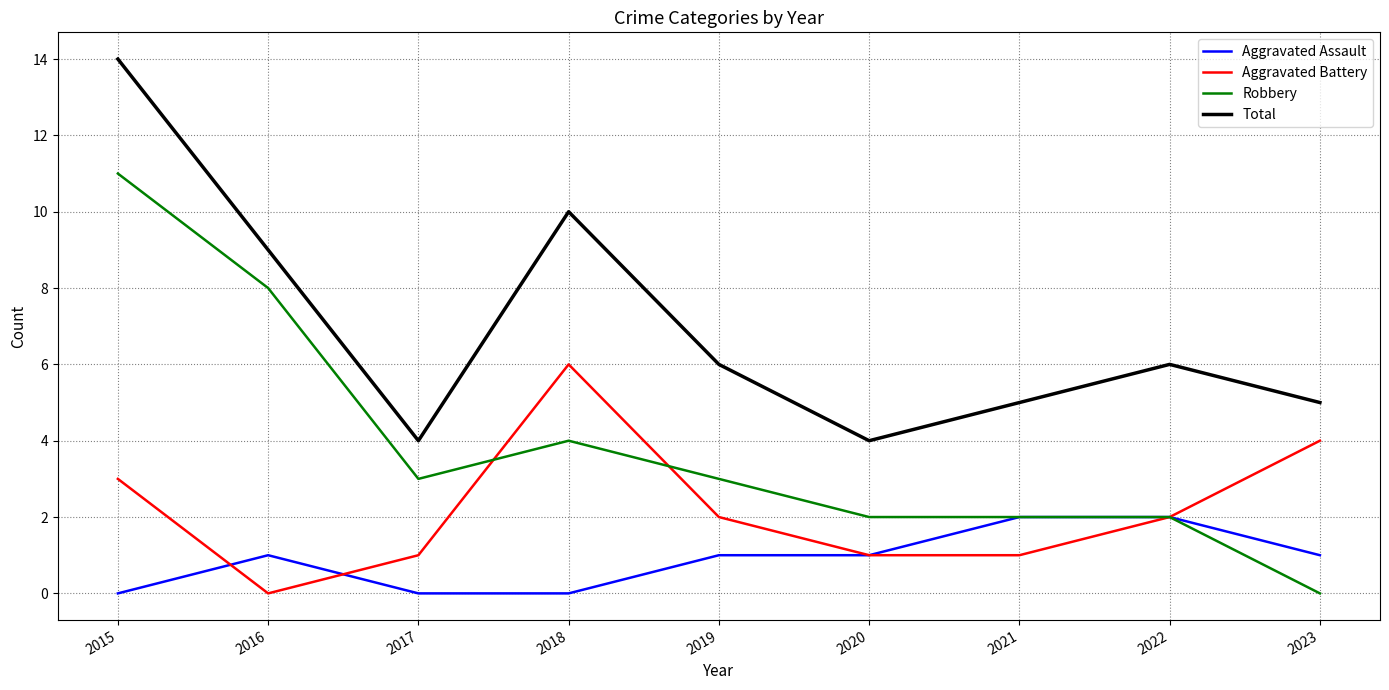

What is the spread (max minus min) of values at 2021?

4